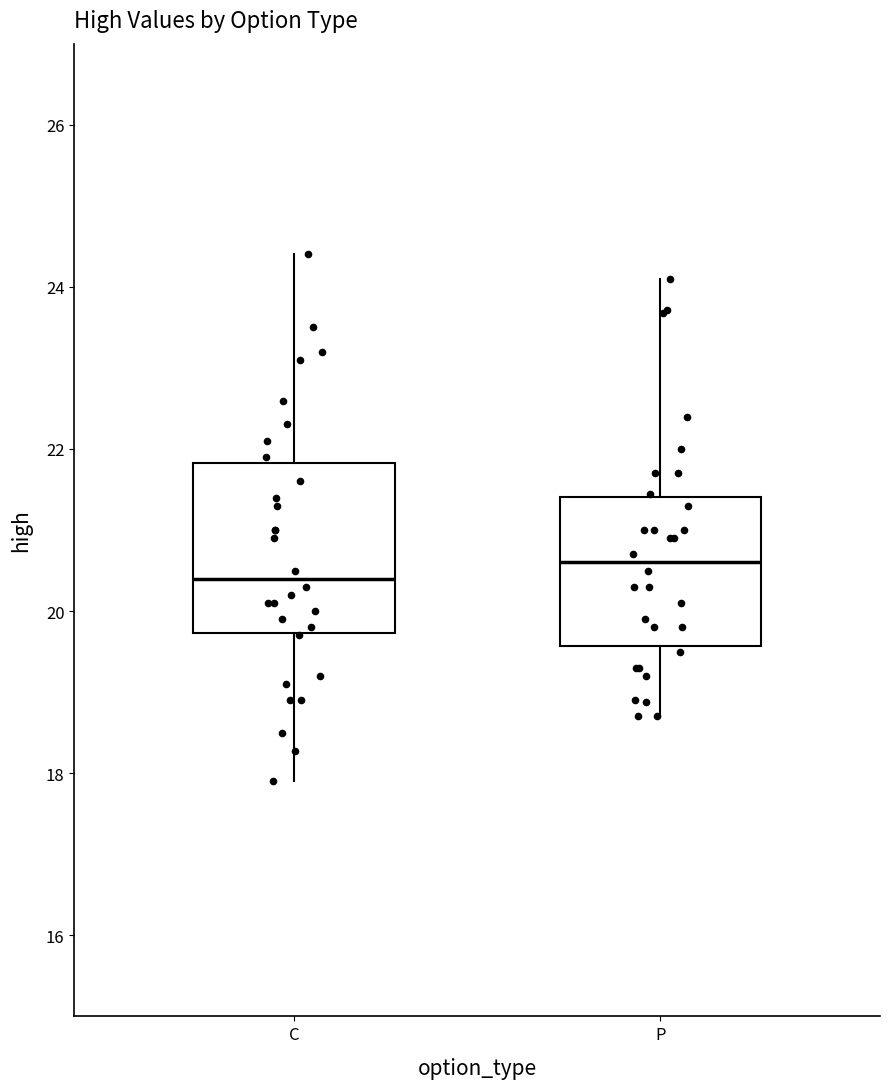

Reading left to right, transcribe this box plot: for each box, give where its median line is, the range the box spans, and where its two whiskers end, as read against the y-axis. The values are not printed on the chart, so give them approximately, as read against the axis.

C: median 20.4, box 19.8 to 21.8, whiskers 18.0 to 24.4
P: median 20.6, box 19.6 to 21.4, whiskers 18.8 to 24.2